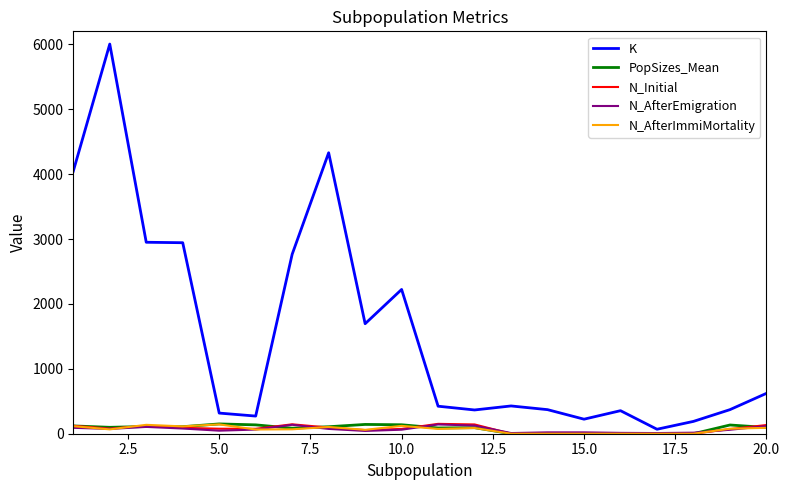

Which series has the largest total across all categories?

K